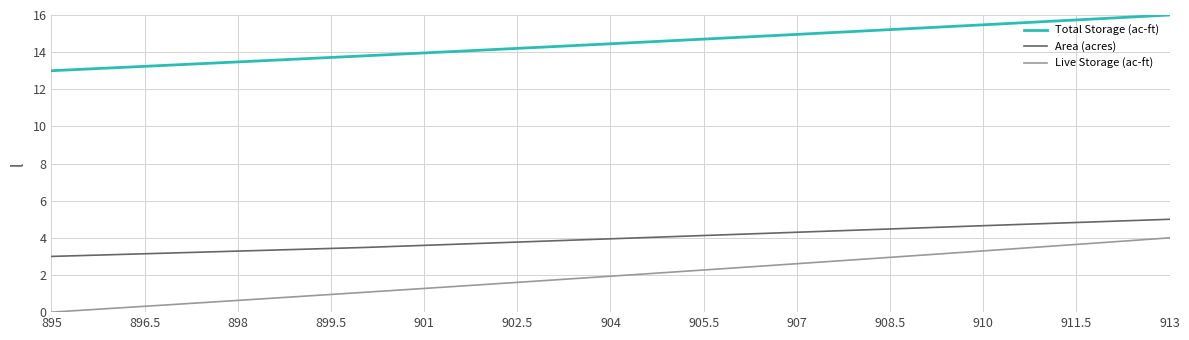

True or false: Live Storage (ac-ft) and Total Storage (ac-ft) cross at least once.

False